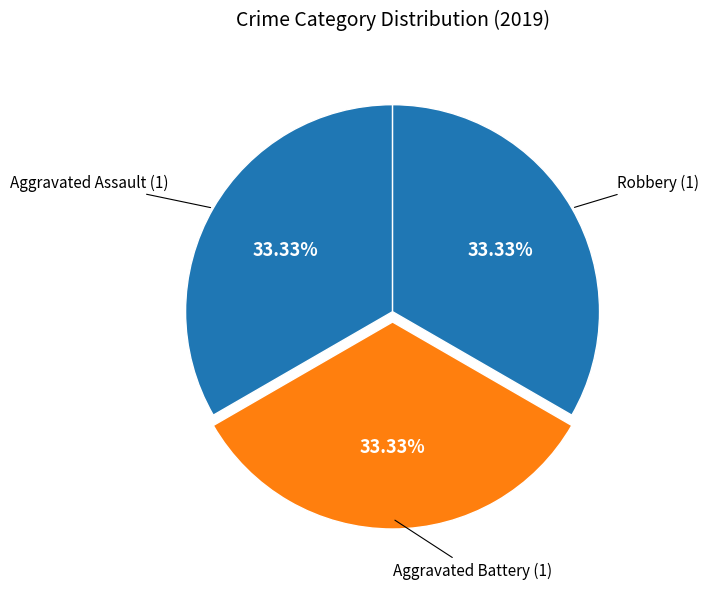

Count the number of slices in the pie.

3